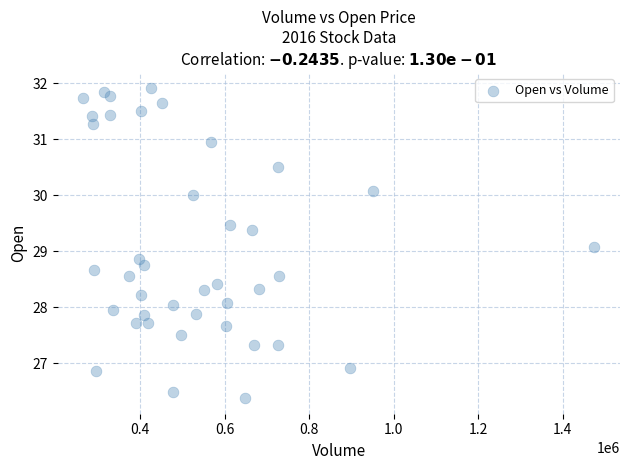

What is the range of X values (max minus min)?

1209568.0